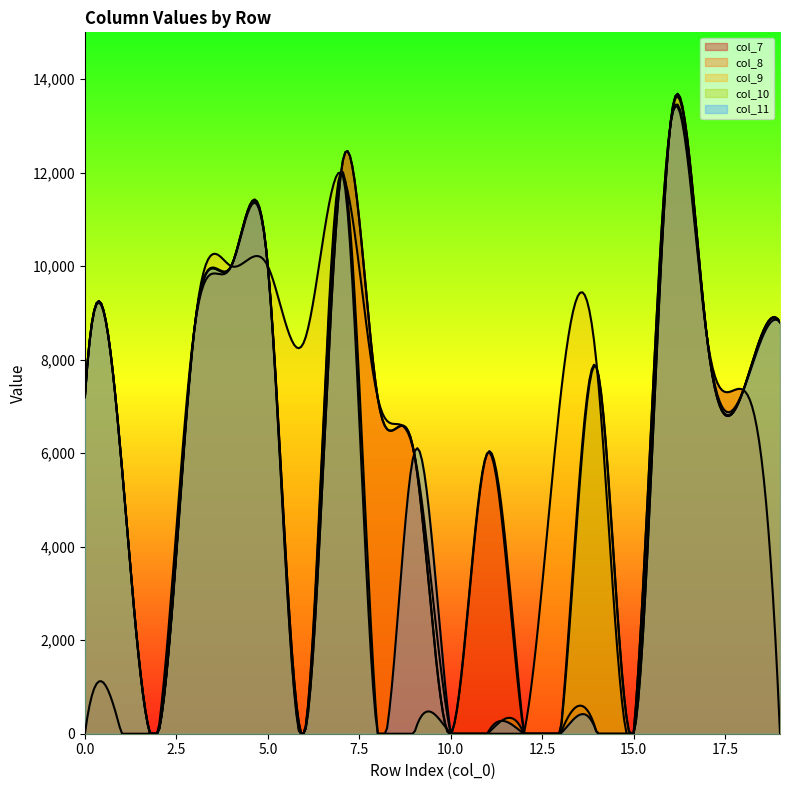

What is the highest value of the col_8 series?

13000